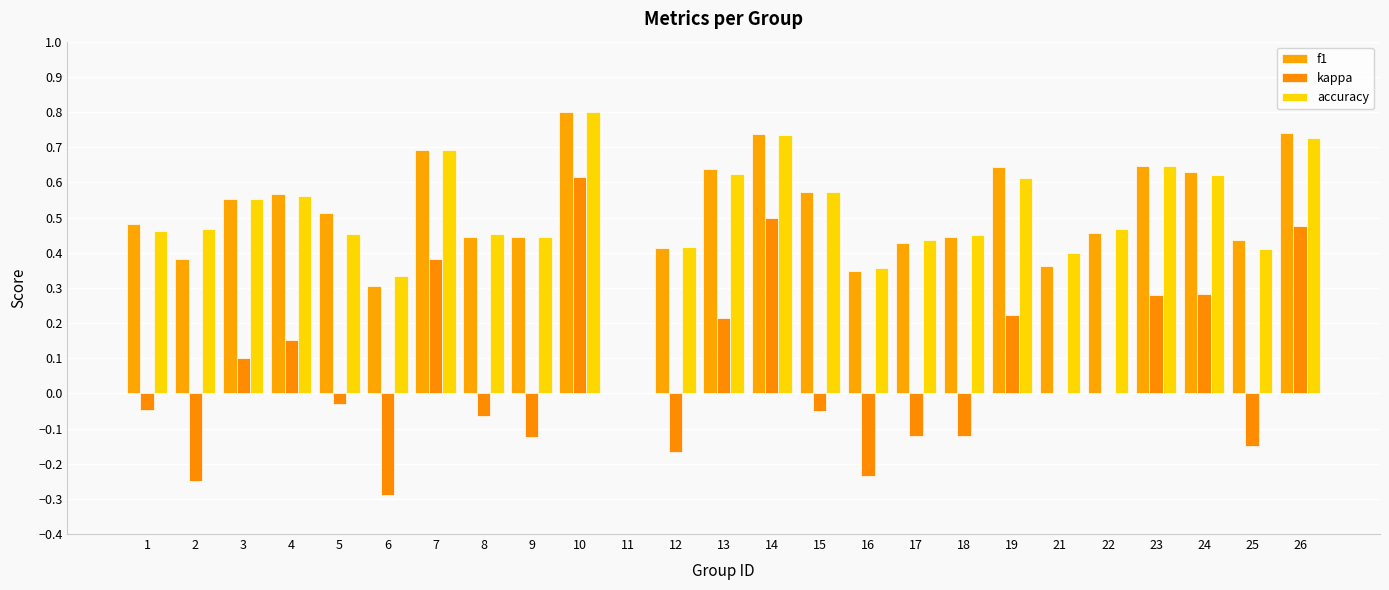

Does the chart contain stacked bars?

No